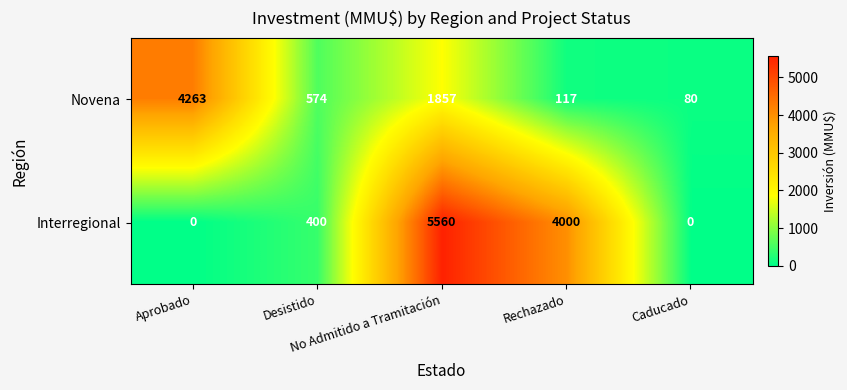

What is the average value of the Interregional series?

1992